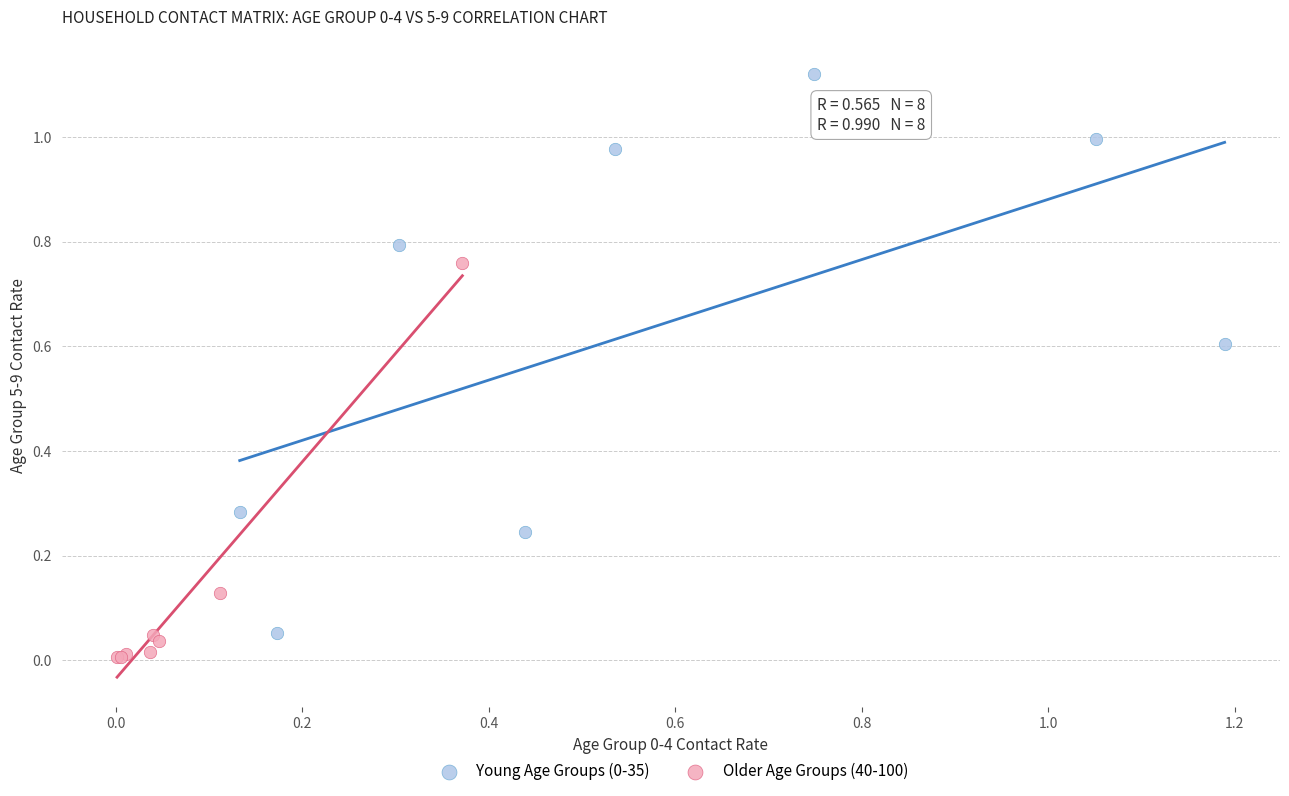

Which series reaches the minimum Y coordinate?

Older Age Groups (40-100)